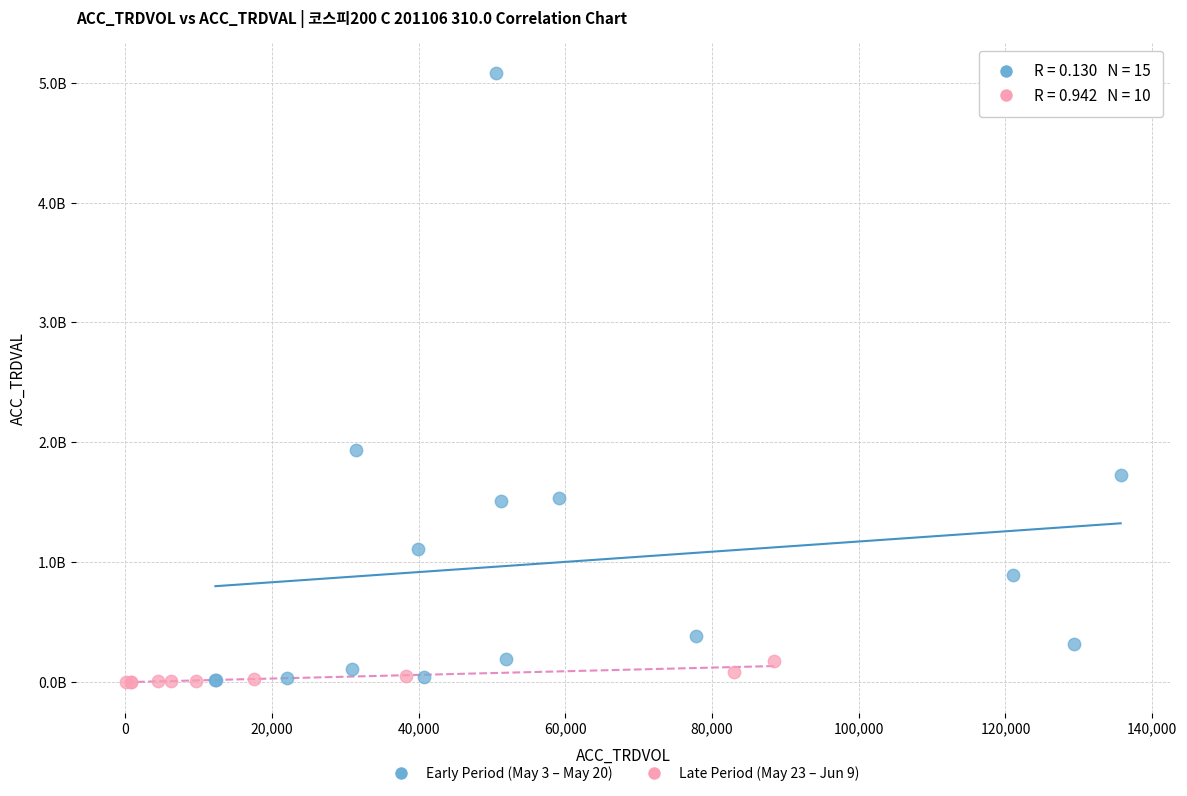

What are all the series names shown in the legend?

Early Period (May 3 – May 20), Late Period (May 23 – Jun 9)